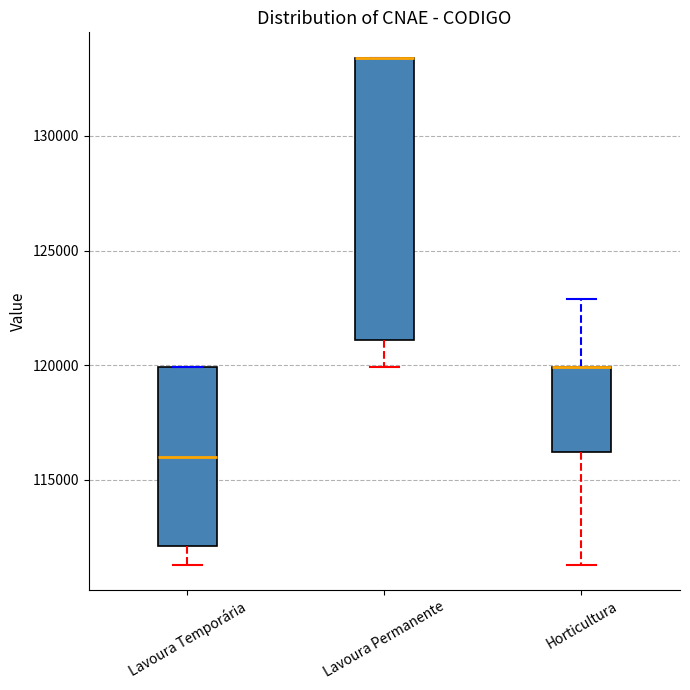

Reading left to right, read every box against the y-axis: the position of its median line, the range the box covers, and the ends of its whiskers. The values are not printed on the chart, so give them approximately, as read against the axis.

Lavoura Temporária: median 116000, box 112000 to 120000, whiskers 111500 to 120000
Lavoura Permanente: median 133500 (drawn on the box's upper edge), box 121000 to 133500, whiskers 120000 to 133500
Horticultura: median 120000 (drawn on the box's upper edge), box 116000 to 120000, whiskers 111500 to 123000